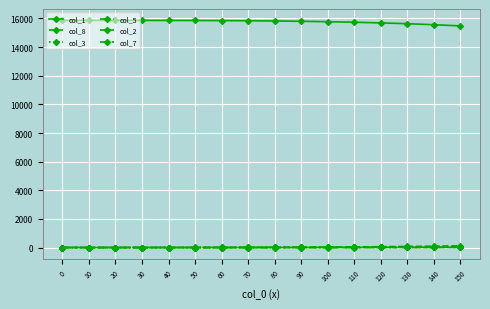

Rank the series at 80 from highest to lowest value.

col_1, col_8, col_3, col_5, col_2, col_7